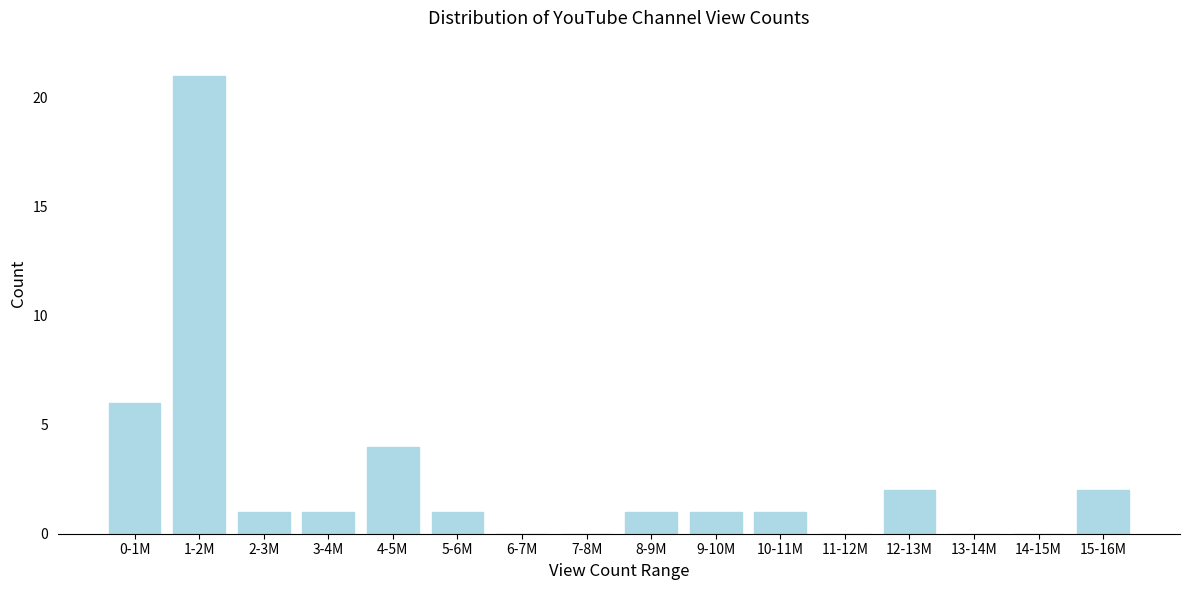

Reading left to right, what are all the values shown in this chart?

0-1M=6	1-2M=21	2-3M=1	3-4M=1	4-5M=4	5-6M=1	6-7M=0	7-8M=0	8-9M=1	9-10M=1	10-11M=1	11-12M=0	12-13M=2	13-14M=0	14-15M=0	15-16M=2